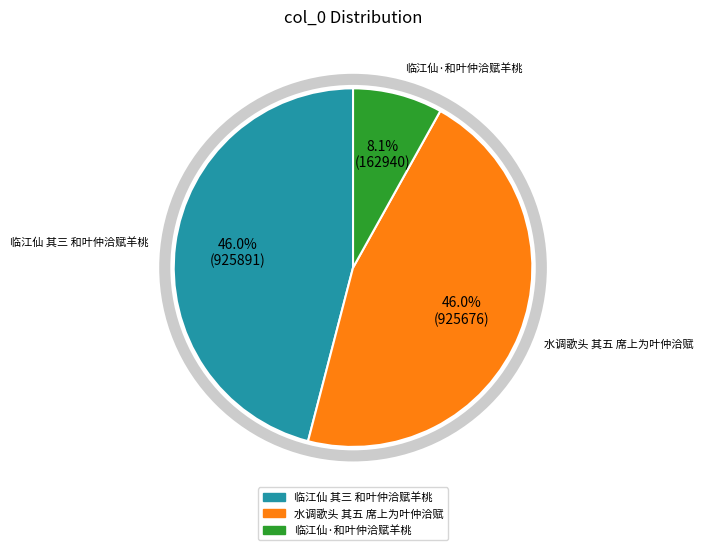

What is the total percentage of 临江仙 其三 和叶仲洽赋羊桃 and 临江仙·和叶仲洽赋羊桃?

54.0%